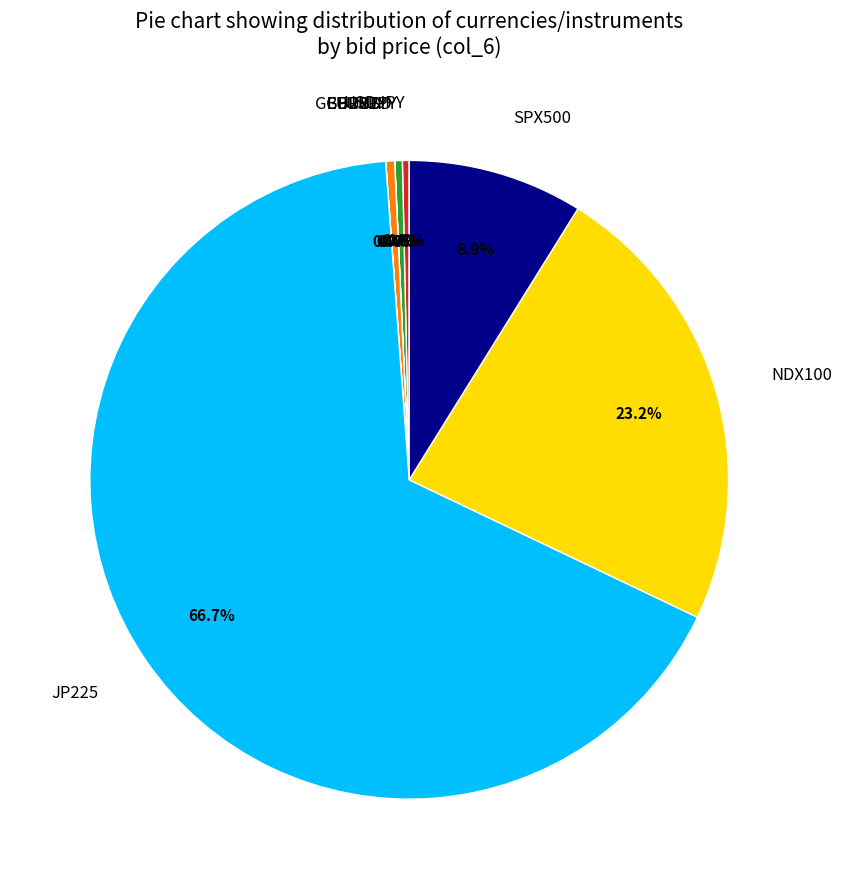

True or false: GBPJPY accounts for 0% of the total.

True